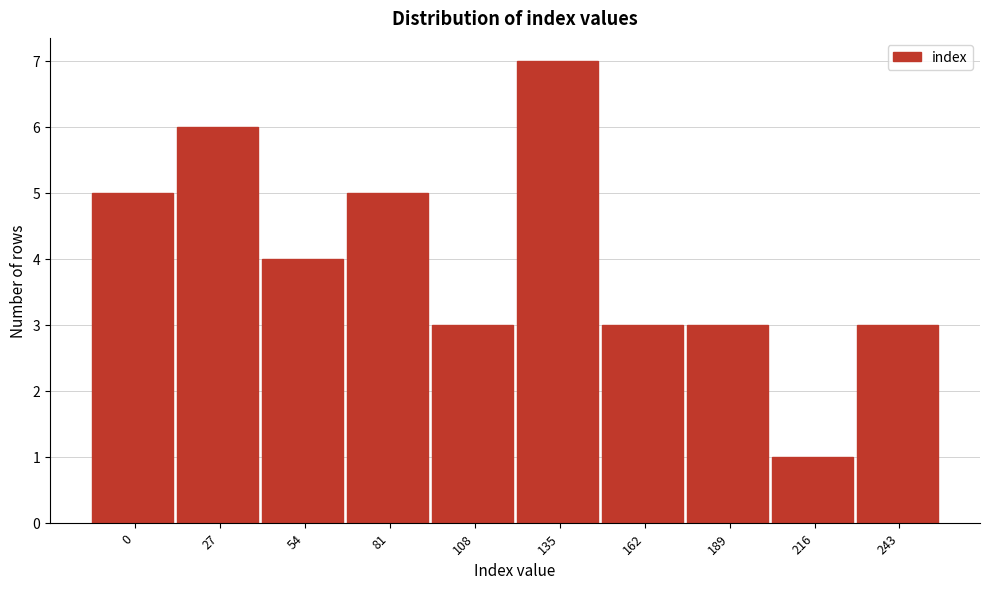

Reading right to left, transcribe all the data shown in this chart.

3	1	3	3	7	3	5	4	6	5